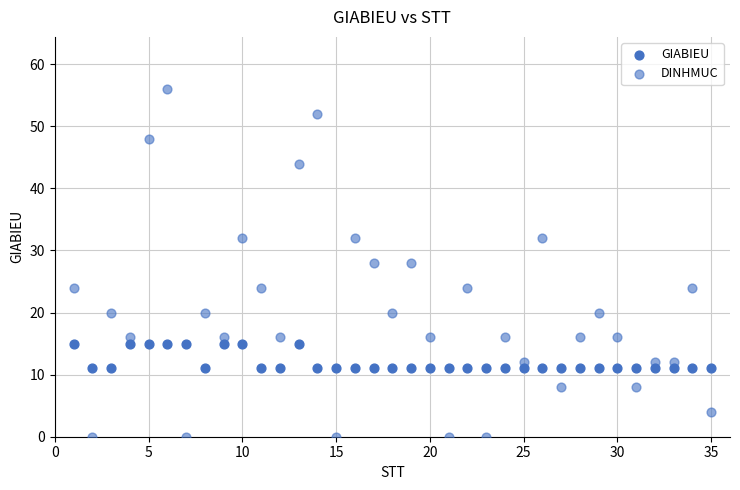

How many data points are displayed?

70